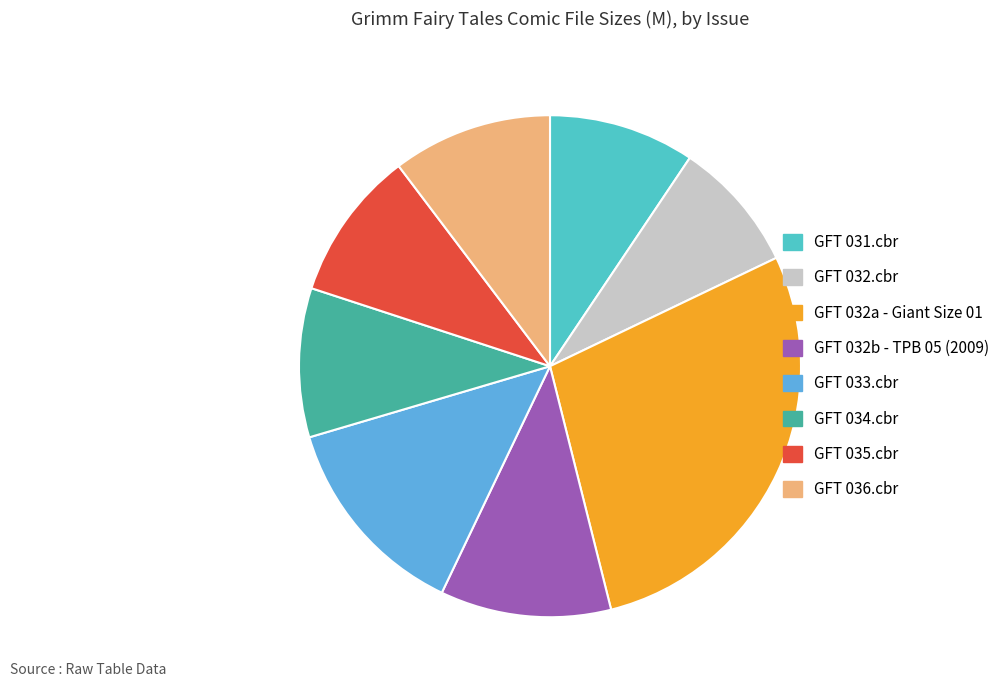

What is the ratio of the value at GFT 036.cbr to the value at GFT 032.cbr?

1.2